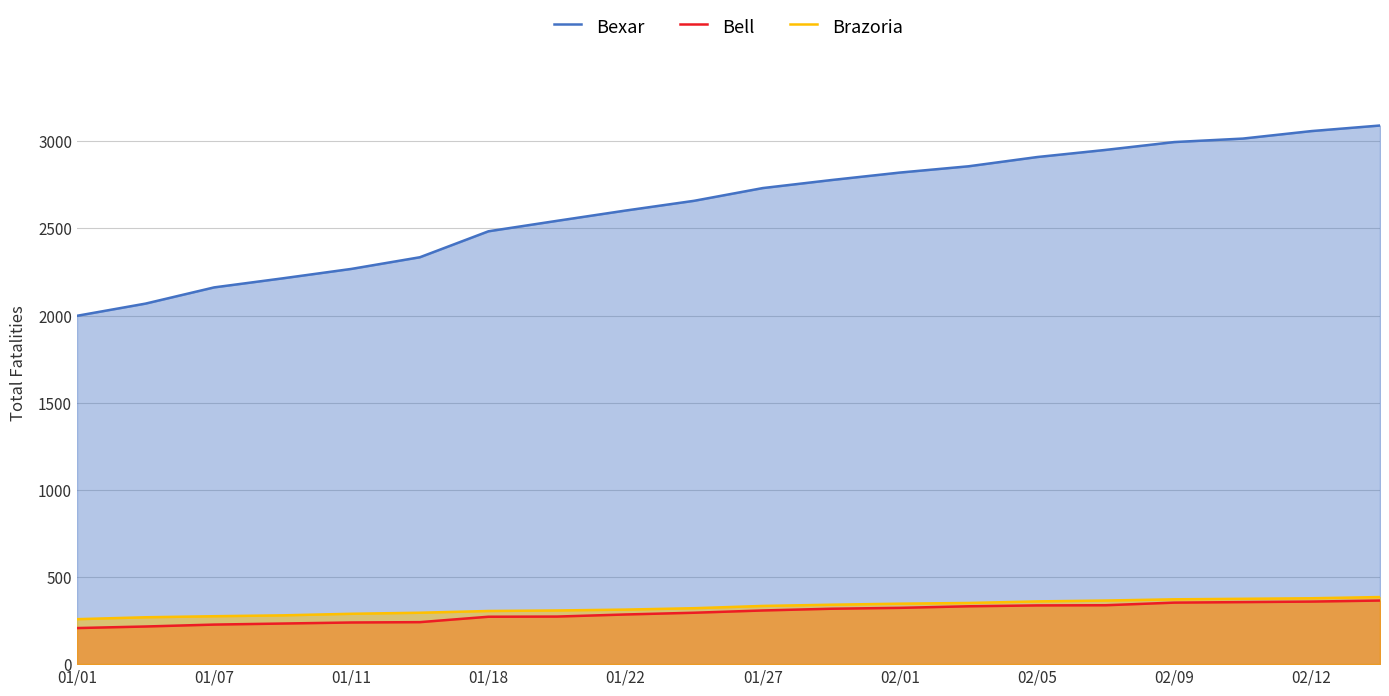

True or false: Brazoria has more than 2 points higher than both neighbors.

False